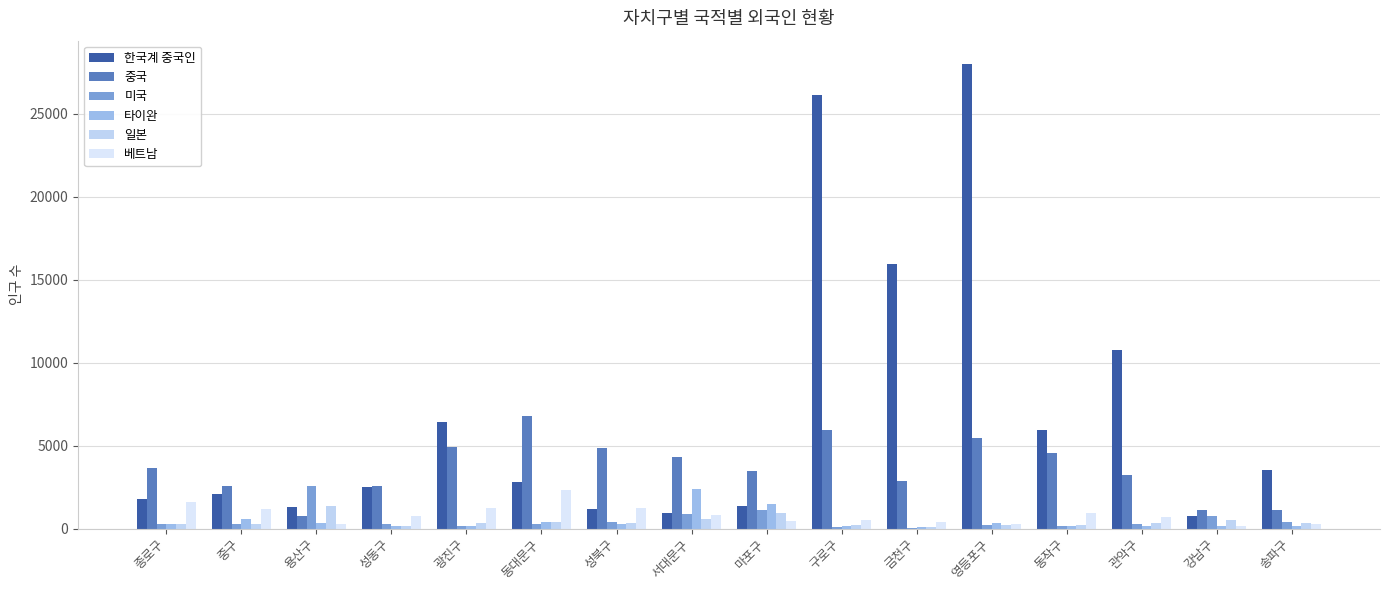

How many groups of bars are there?

16